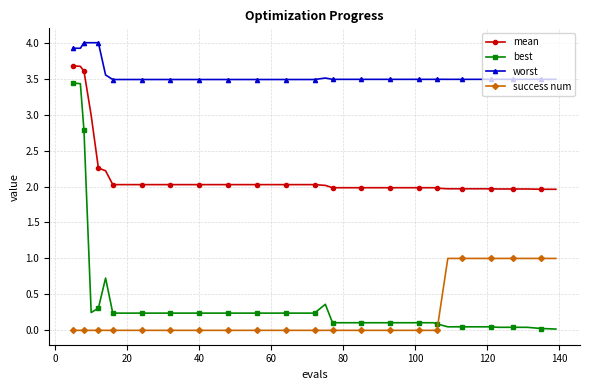

What is the average value of the mean series?

2.2